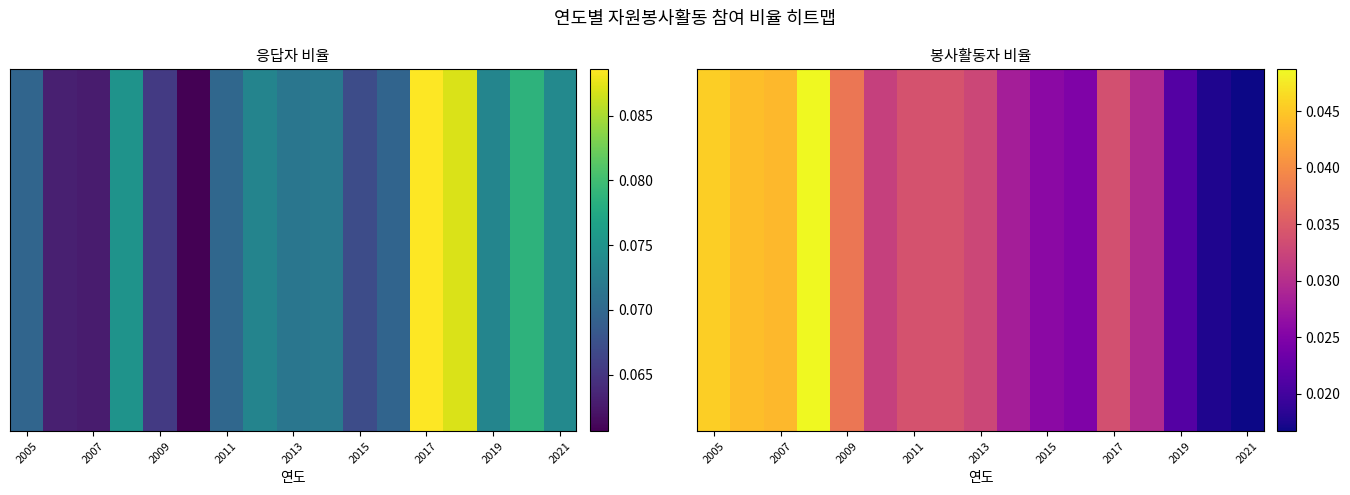

What is the sum of all values?

0.6